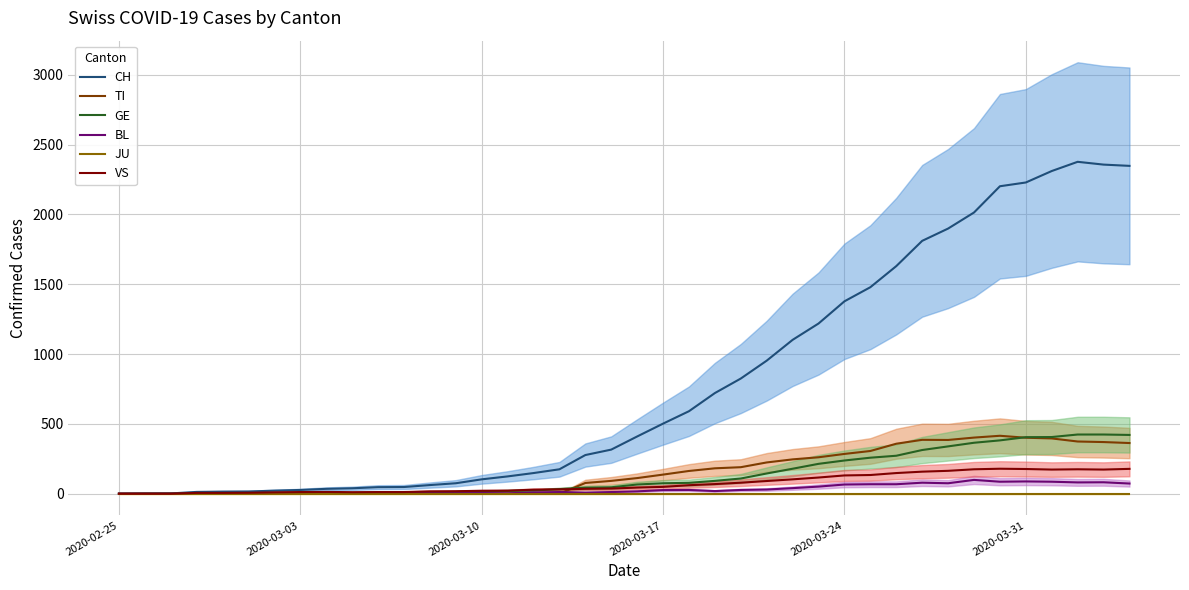

What is the difference between the maximum and minimum values in the BL series?

99